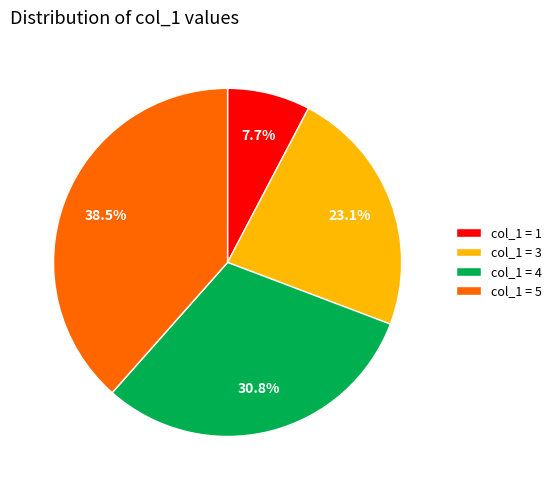

Approximately how many times larger is the value at col_1 = 3 compared to col_1 = 1?

3.0